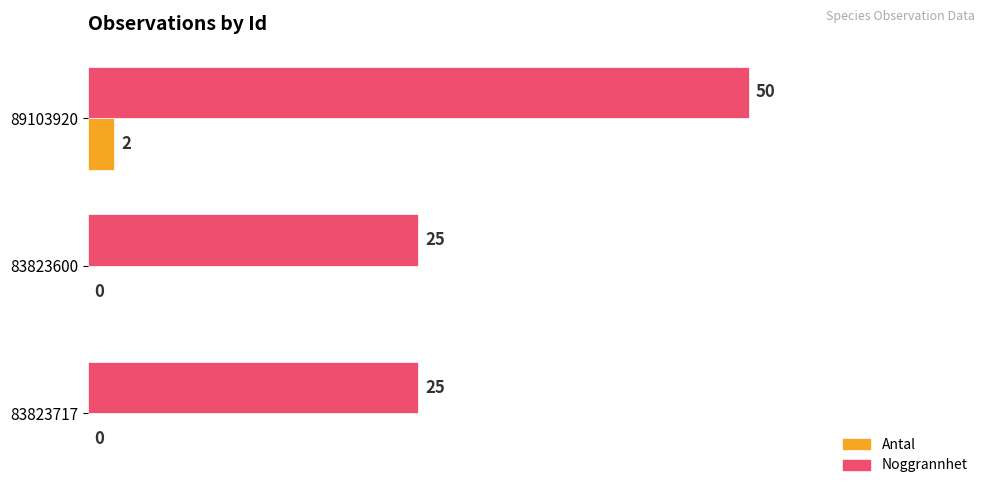

The value of Noggrannhet at 83823600 is 25. True or false?

True